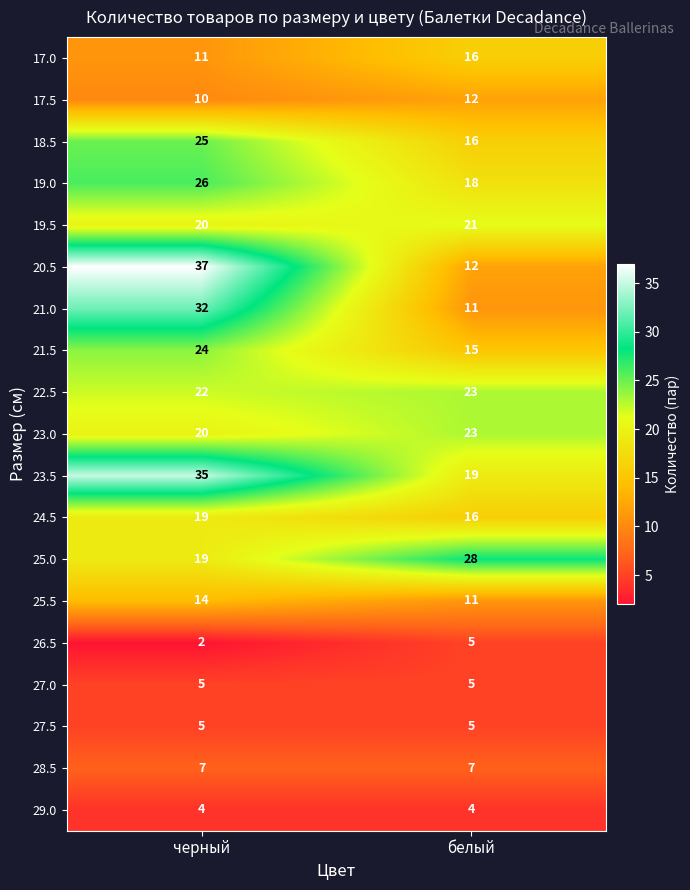

What is the sum of all 25.0 values?

47